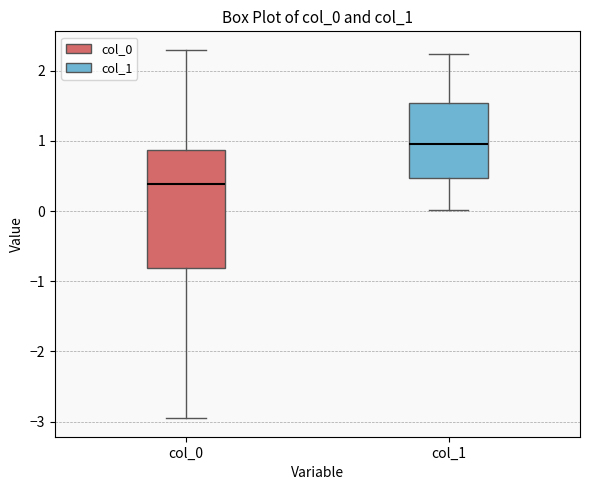

Reading left to right, read every box against the y-axis: the position of its median line, the range the box covers, and the ends of its whiskers. The values are not printed on the chart, so give them approximately, as read against the axis.

col_0: median 0.4, box -0.8 to 0.9, whiskers -3.0 to 2.3
col_1: median 1.0, box 0.5 to 1.5, whiskers 0.0 to 2.2